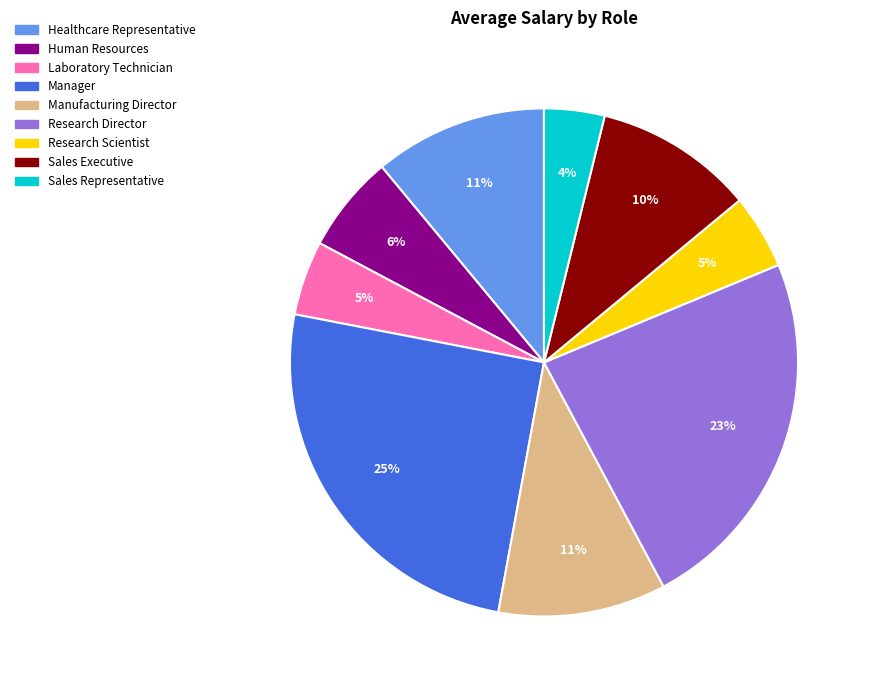

To the nearest percent, what is the average slice percentage?

11%